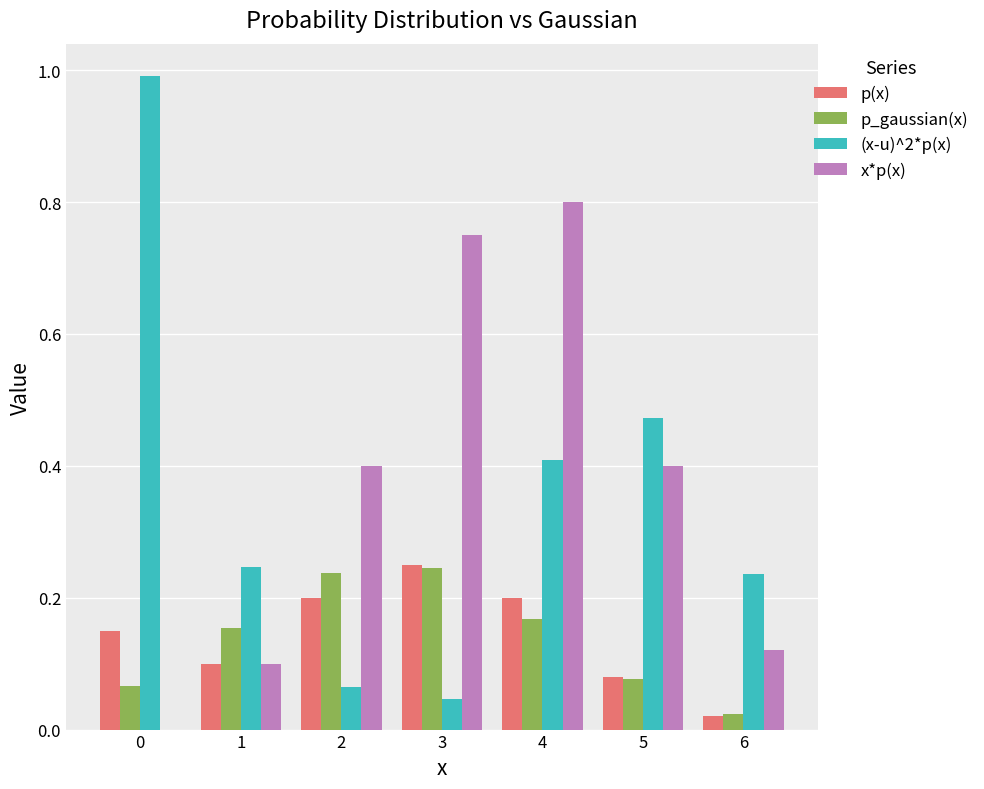

Does the chart contain stacked bars?

No